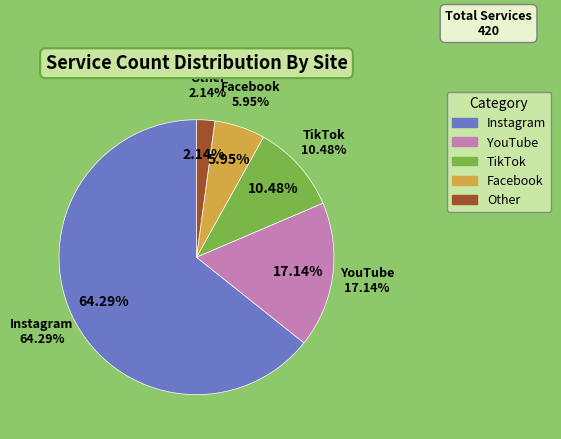

How much of the chart is everything except Instagram?

35.7%